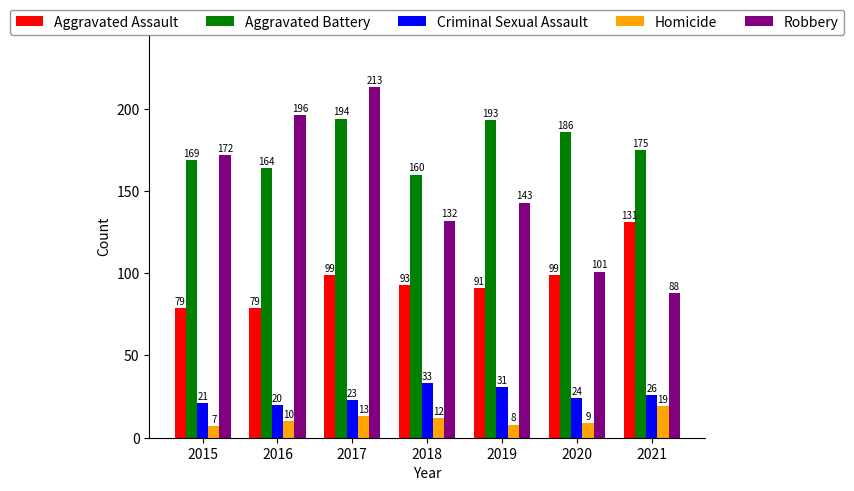

Read the Robbery value at 2018, to the nearest 10.

130